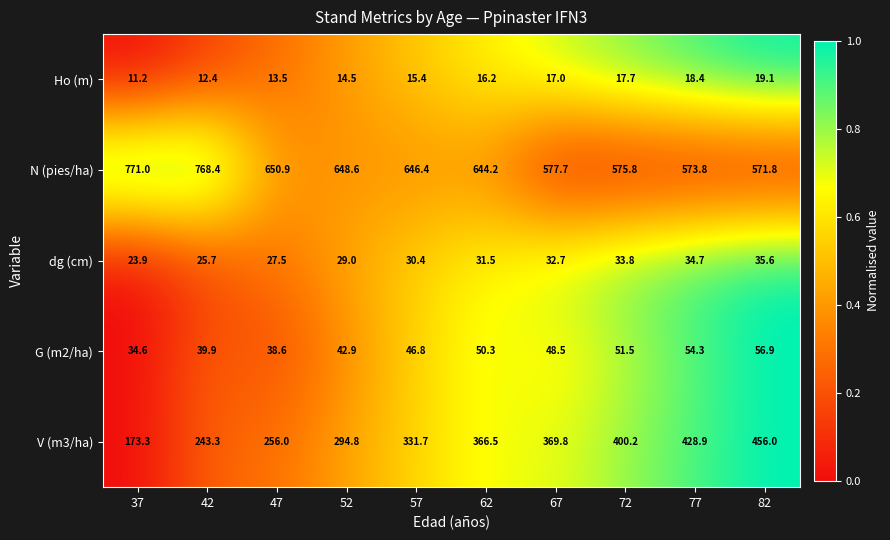

Count the number of categories in the chart.

10